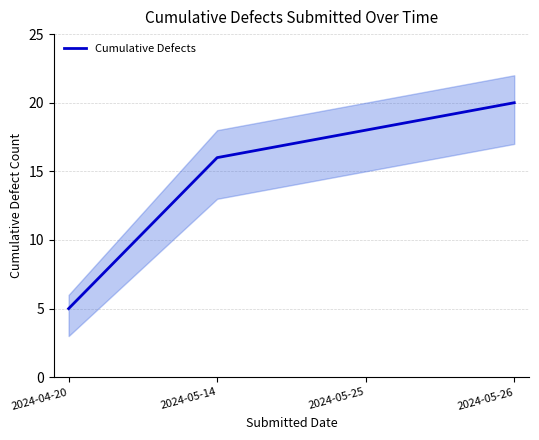

Rank the categories by value from lowest to highest.

2024-04-20, 2024-05-14, 2024-05-25, 2024-05-26